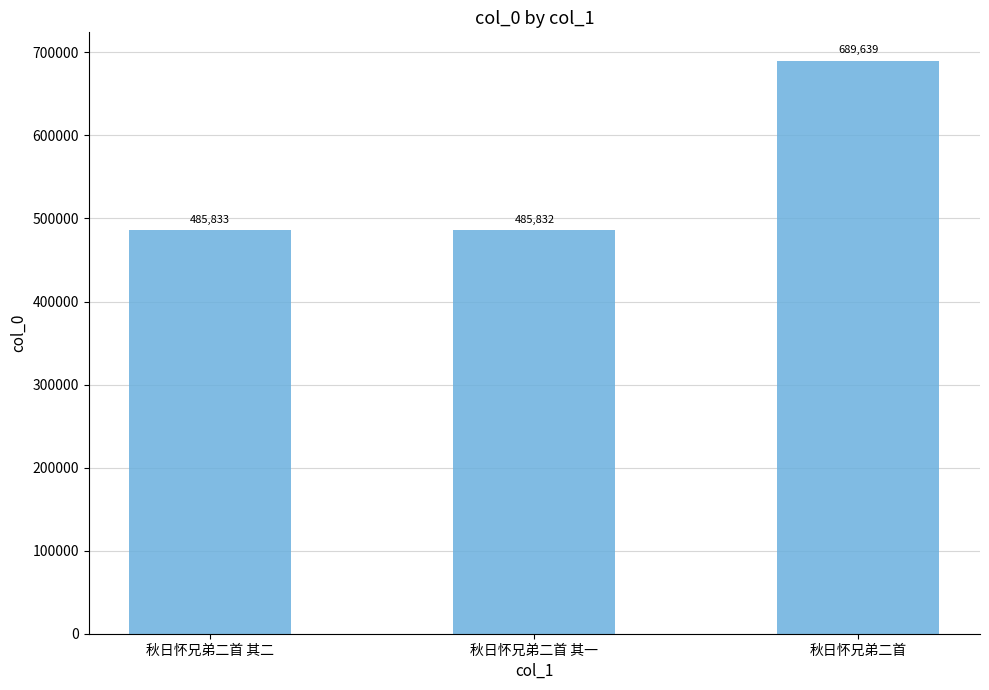

At which label is the value closest to 587735?

秋日怀兄弟二首 其二